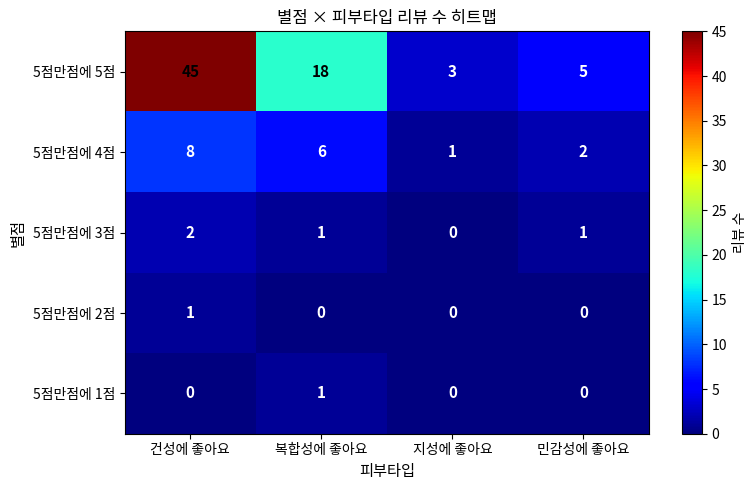

At how many categories does at least one series exceed 18?

1